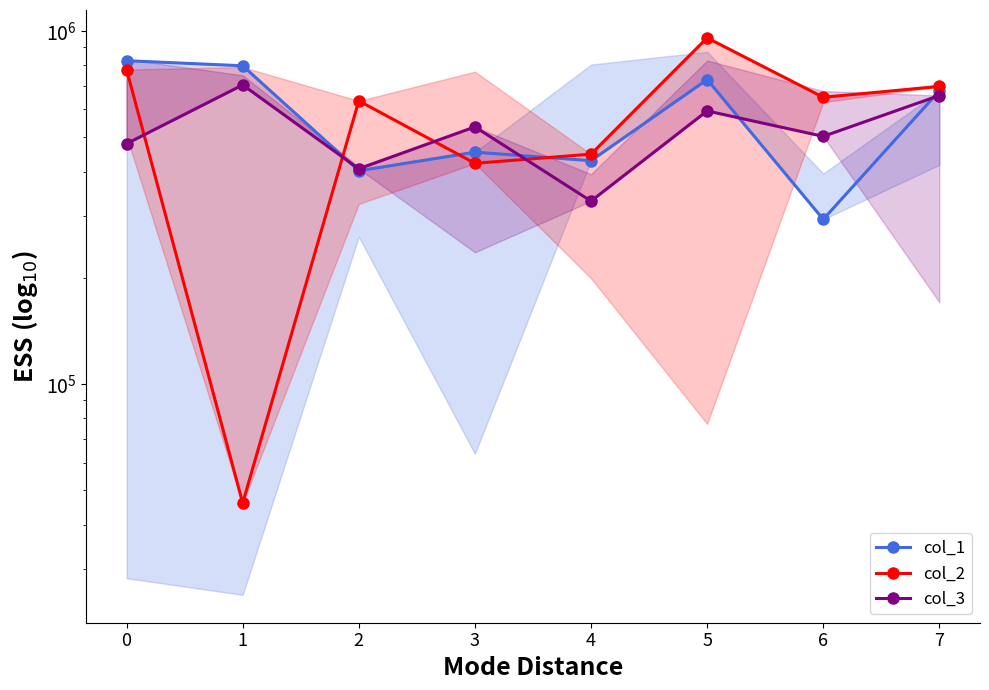

How many interior local peaks does the col_1 series have?

2